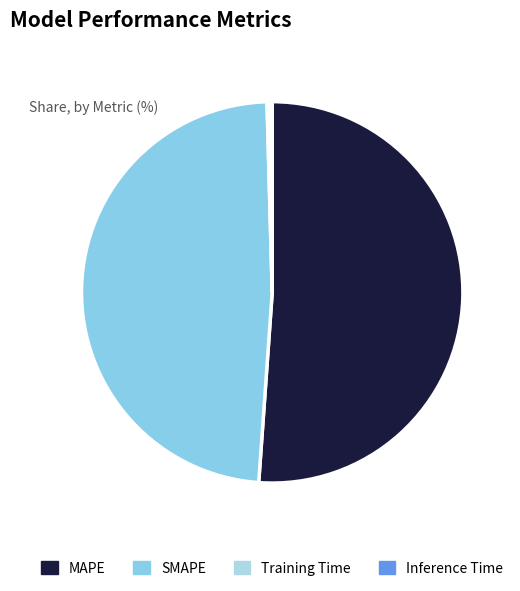

Which has a higher value, MAPE or SMAPE?

MAPE